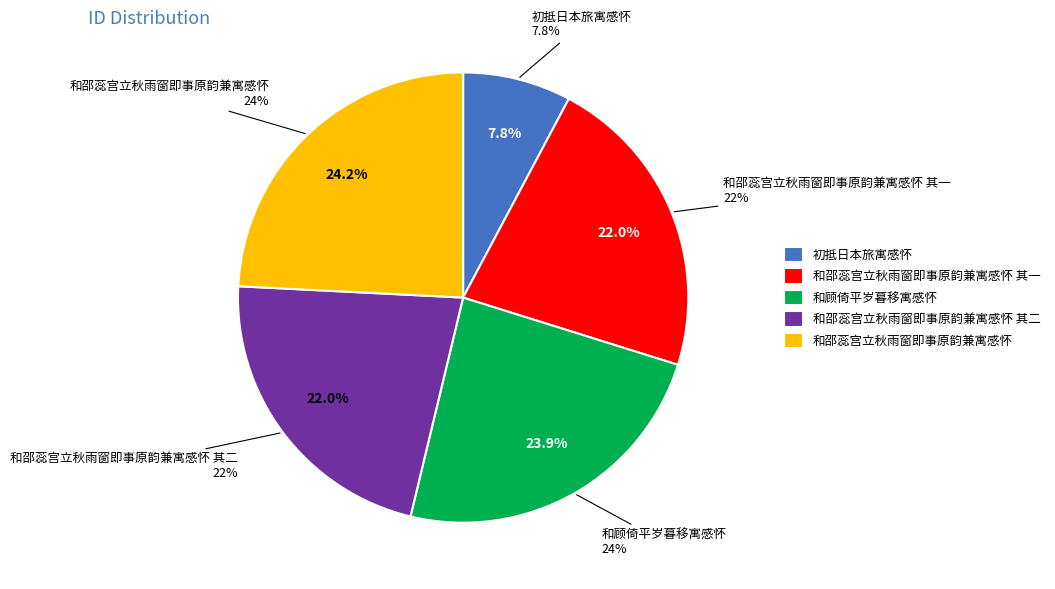

Is it true that 和邵蕊宫立秋雨窗即事原韵兼寓感怀 其一 is 37% of the pie?

False